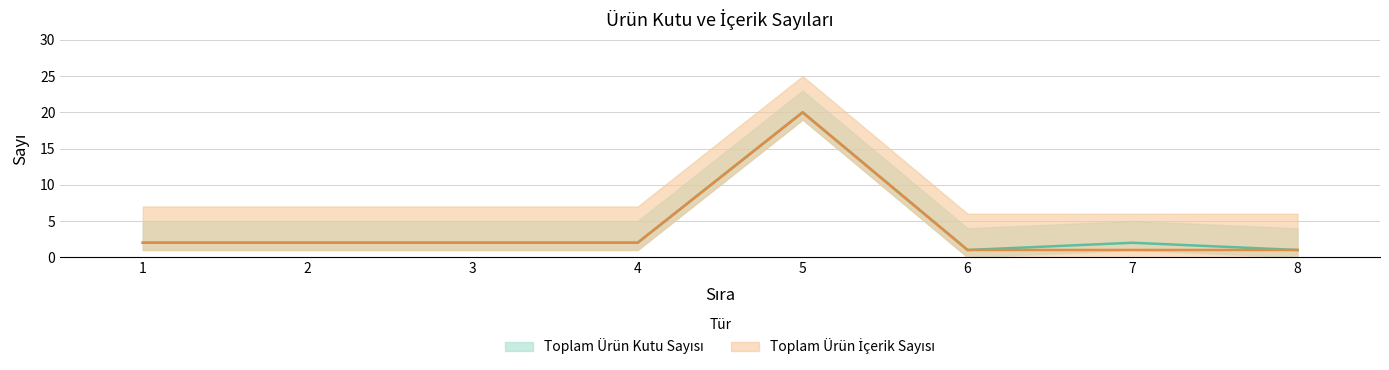

The value of Toplam Ürün Kutu Sayısı at 5 is 20. True or false?

True